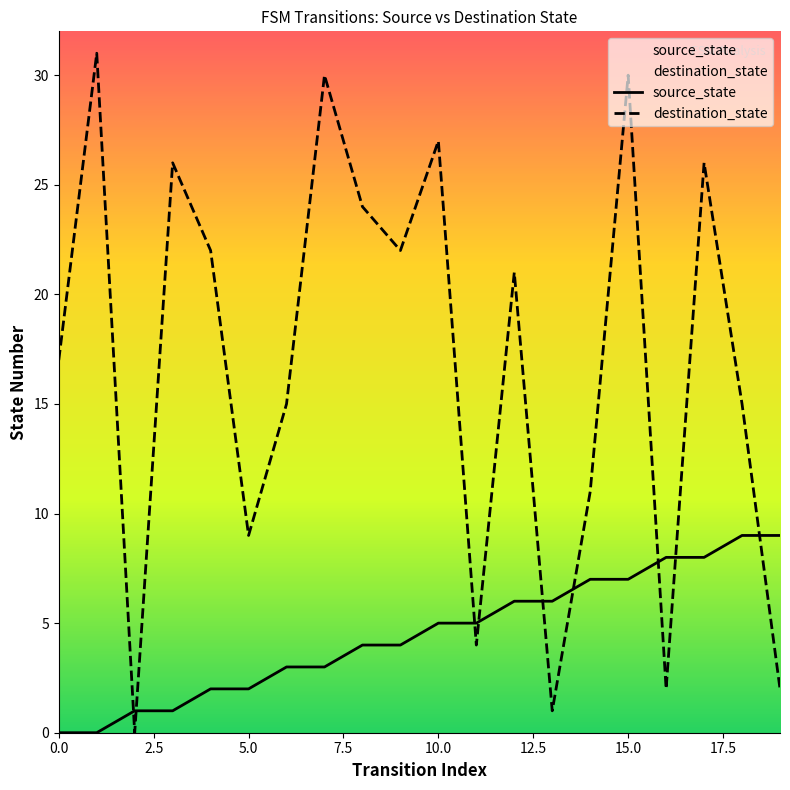

What is the total value across all series at 10.0?

32